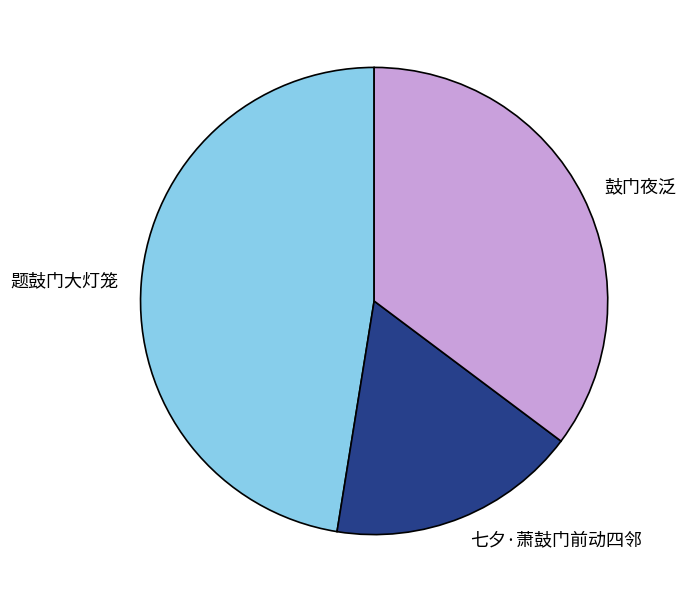

Count the number of slices in the pie.

3